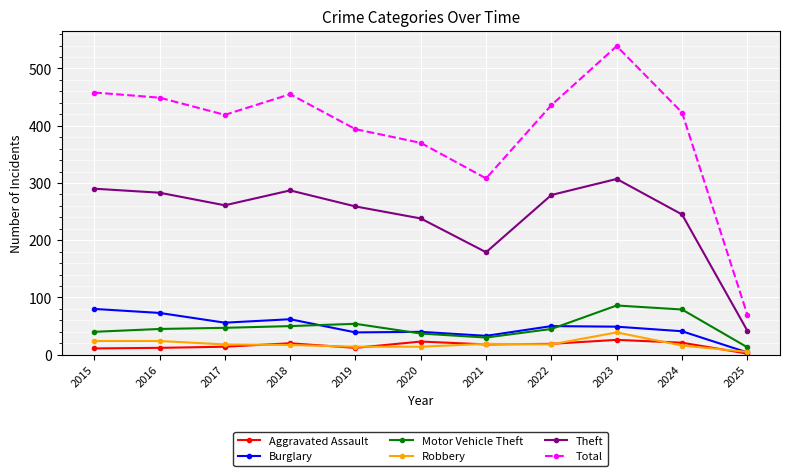

Rank the series by their maximum value, from lowest to highest.

Aggravated Assault, Robbery, Burglary, Motor Vehicle Theft, Theft, Total